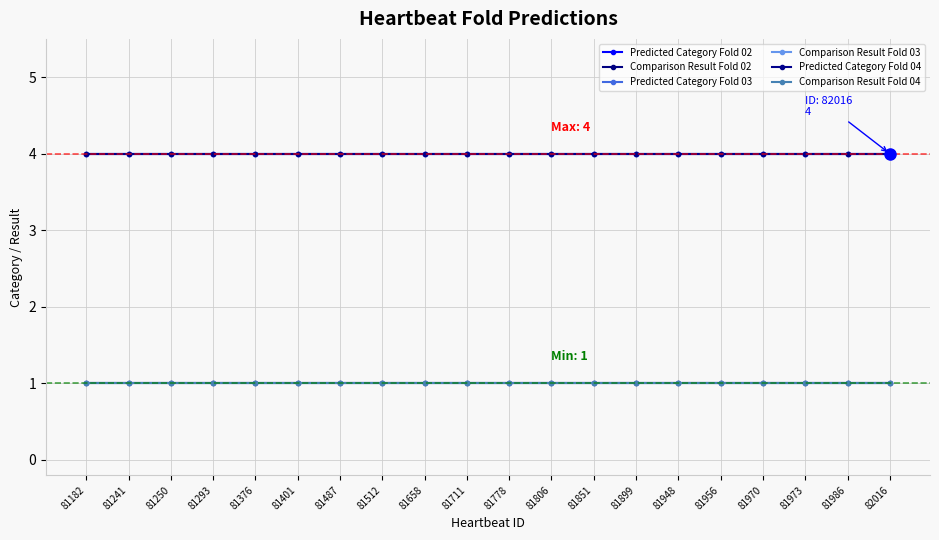

Reading right to left, transcribe all the data shown in this chart.

Predicted Category Fold 02: 82016=4	81986=4	81973=4	81970=4	81956=4	81948=4	81899=4	81851=4	81806=4	81778=4	81711=4	81658=4	81512=4	81487=4	81401=4	81376=4	81293=4	81250=4	81241=4	81182=4
Comparison Result Fold 02: 82016=1	81986=1	81973=1	81970=1	81956=1	81948=1	81899=1	81851=1	81806=1	81778=1	81711=1	81658=1	81512=1	81487=1	81401=1	81376=1	81293=1	81250=1	81241=1	81182=1
Predicted Category Fold 03: 82016=4	81986=4	81973=4	81970=4	81956=4	81948=4	81899=4	81851=4	81806=4	81778=4	81711=4	81658=4	81512=4	81487=4	81401=4	81376=4	81293=4	81250=4	81241=4	81182=4
Comparison Result Fold 03: 82016=1	81986=1	81973=1	81970=1	81956=1	81948=1	81899=1	81851=1	81806=1	81778=1	81711=1	81658=1	81512=1	81487=1	81401=1	81376=1	81293=1	81250=1	81241=1	81182=1
Predicted Category Fold 04: 82016=4	81986=4	81973=4	81970=4	81956=4	81948=4	81899=4	81851=4	81806=4	81778=4	81711=4	81658=4	81512=4	81487=4	81401=4	81376=4	81293=4	81250=4	81241=4	81182=4
Comparison Result Fold 04: 82016=1	81986=1	81973=1	81970=1	81956=1	81948=1	81899=1	81851=1	81806=1	81778=1	81711=1	81658=1	81512=1	81487=1	81401=1	81376=1	81293=1	81250=1	81241=1	81182=1